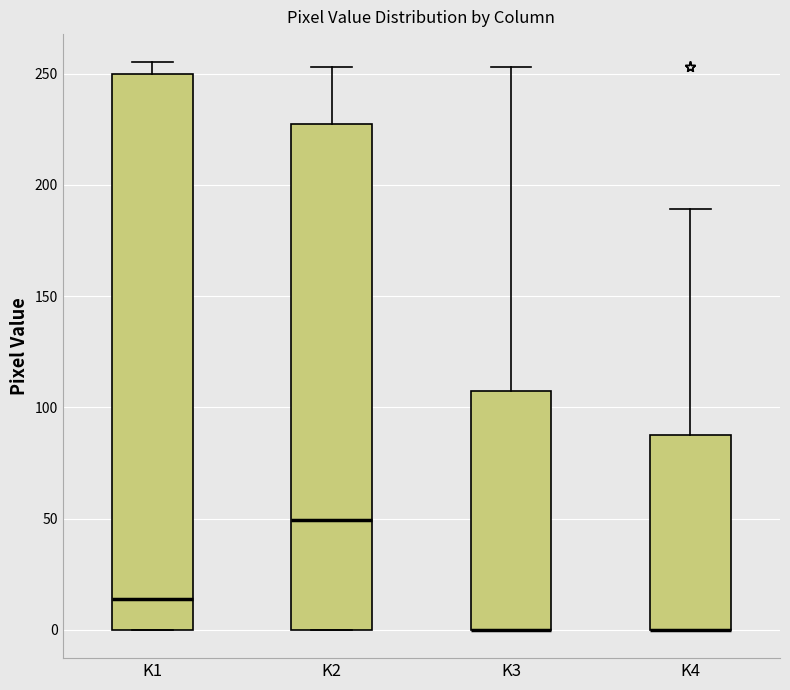

Where is the lower edge of the box for K1 on the y-axis? The values are not printed on the chart, so give them approximately, as read against the axis.

0